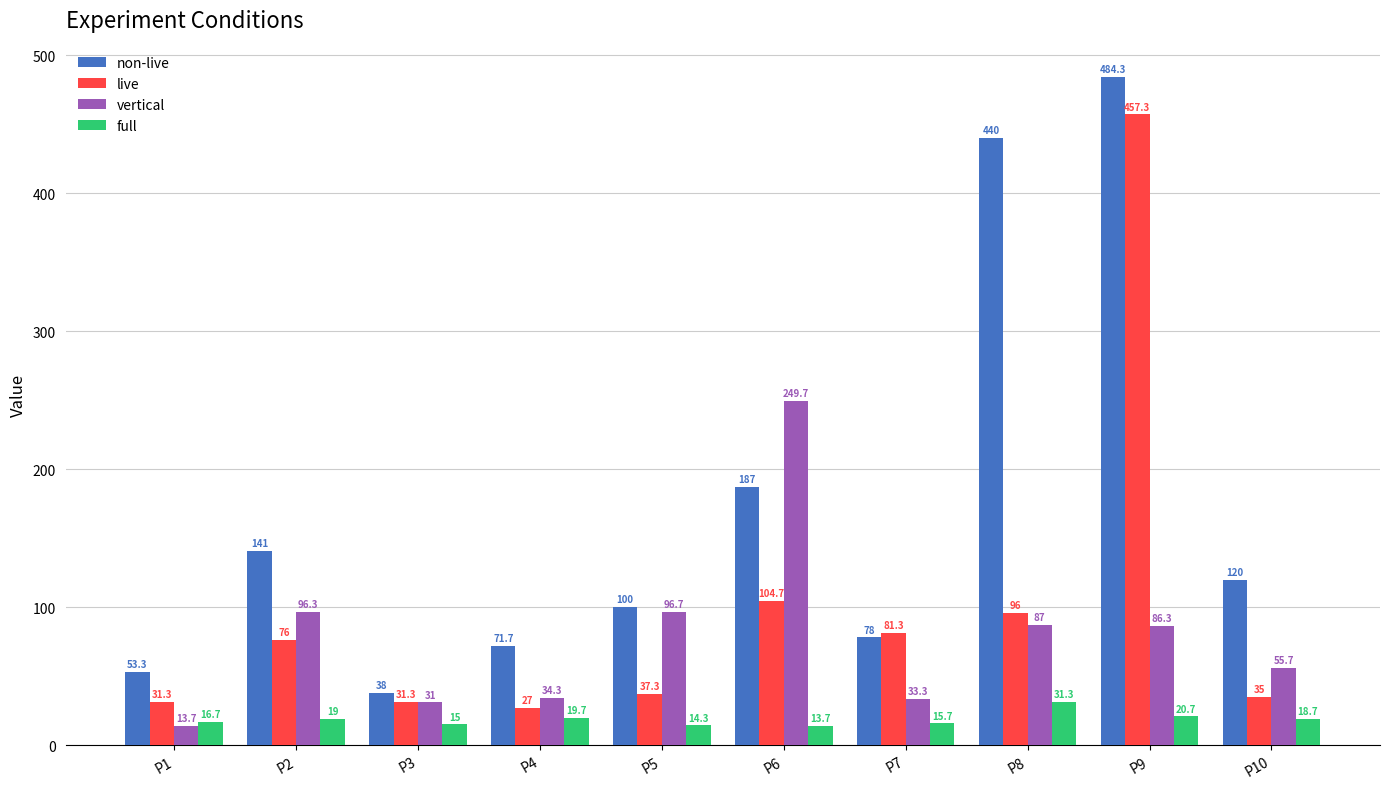

How many bars are there in each group?

4